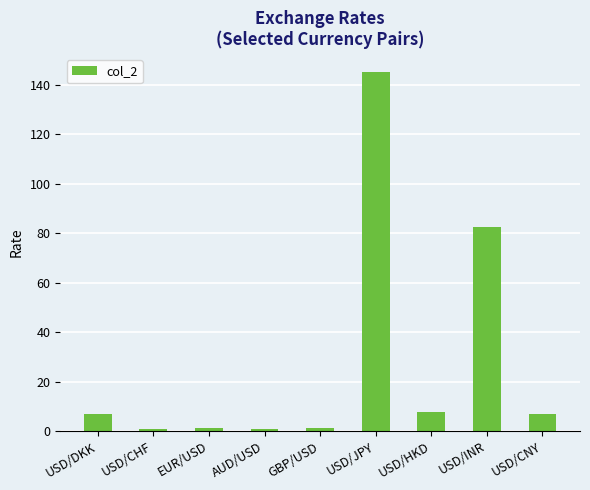

What is the sum of the values at USD/JPY and AUD/USD?

145.9